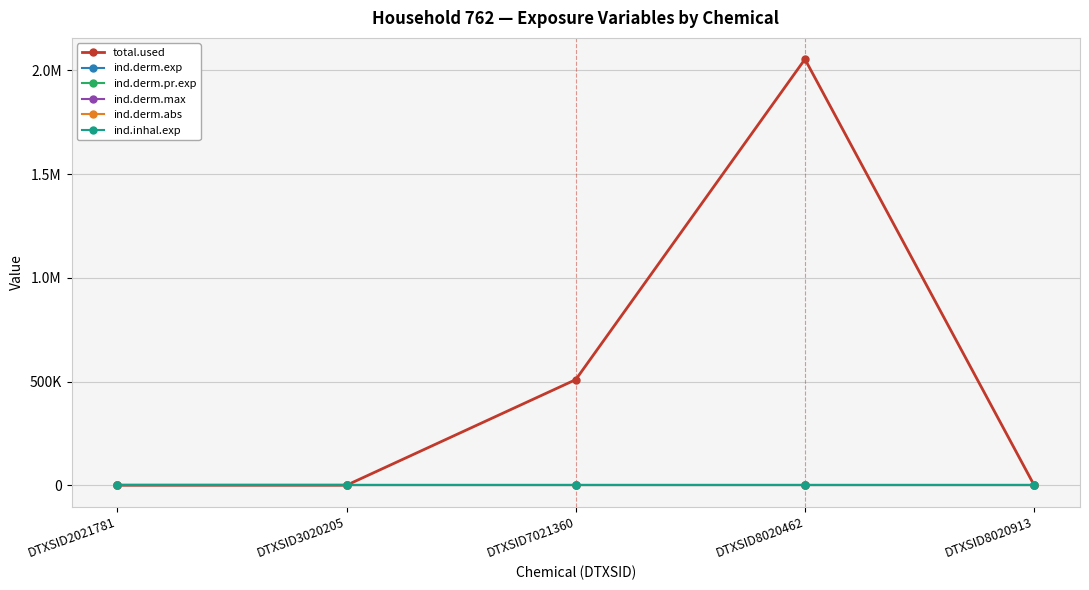

Does the chart have visible grid lines?

Yes